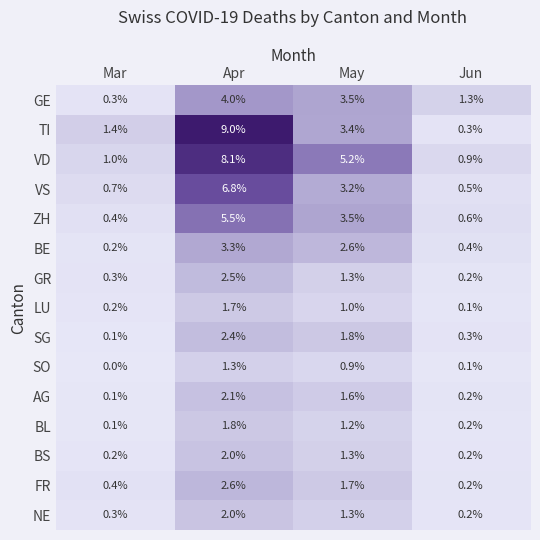

Between Apr and May, which series saw the biggest shift?

TI